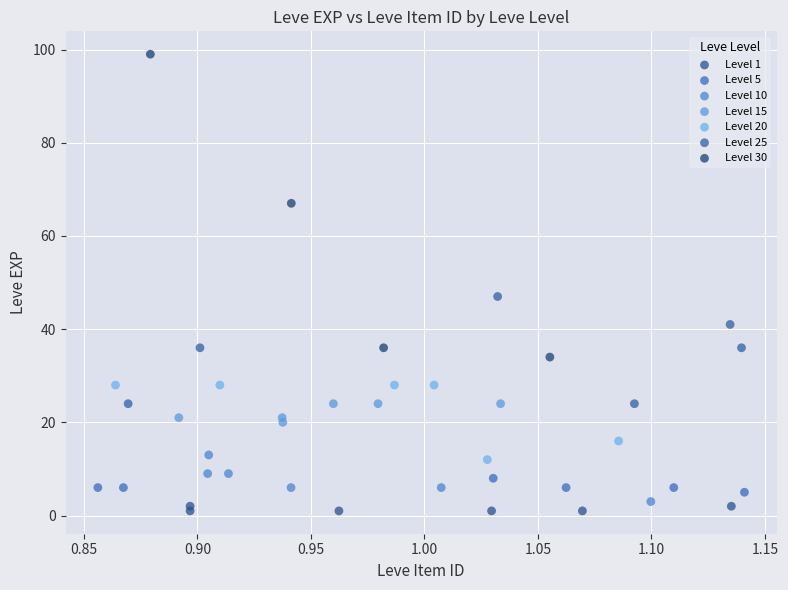

Which series contains the highest Y value?

Level 30